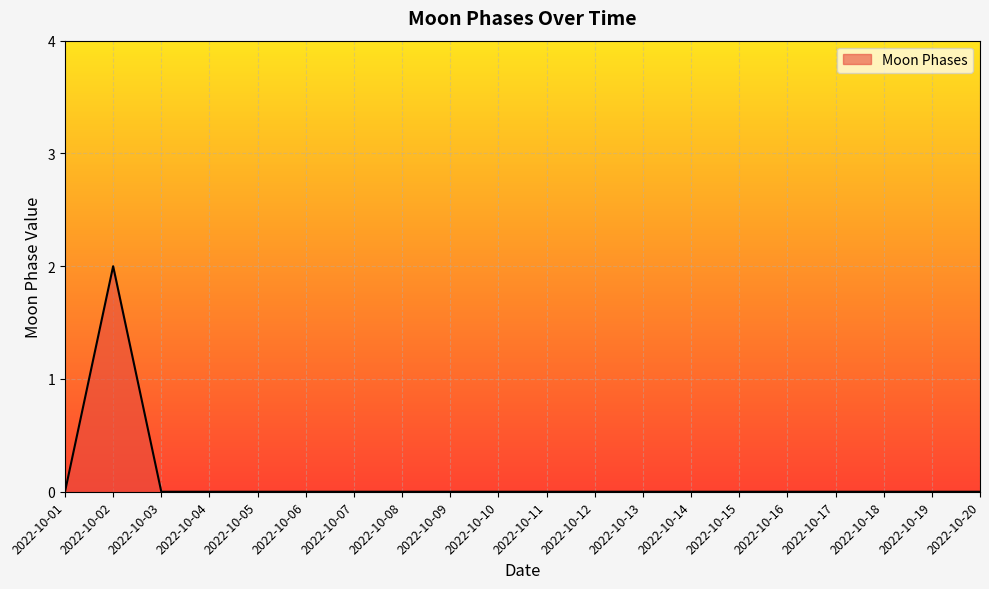

The value at 2022-10-10 is -1. True or false?

False